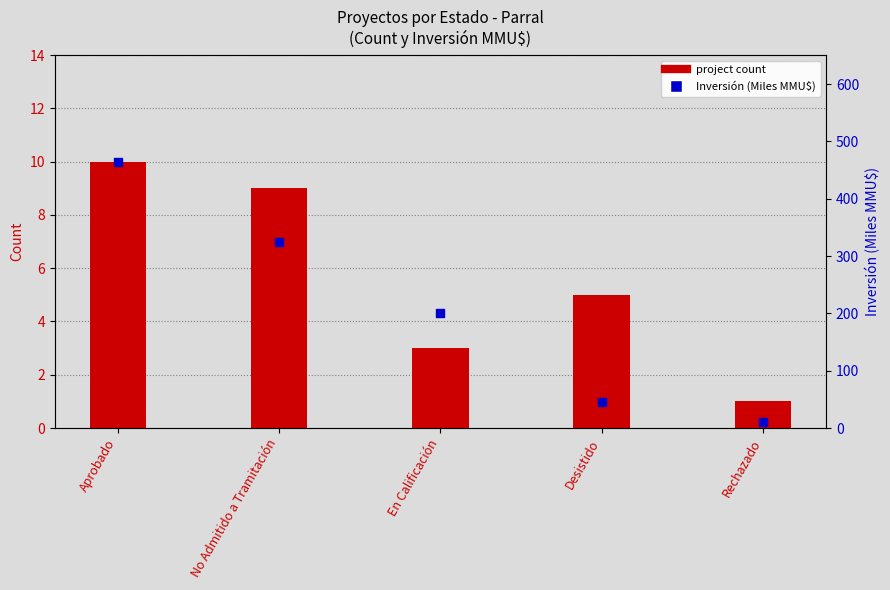

Which series has the largest total across all categories?

Inversión (MMMU$)